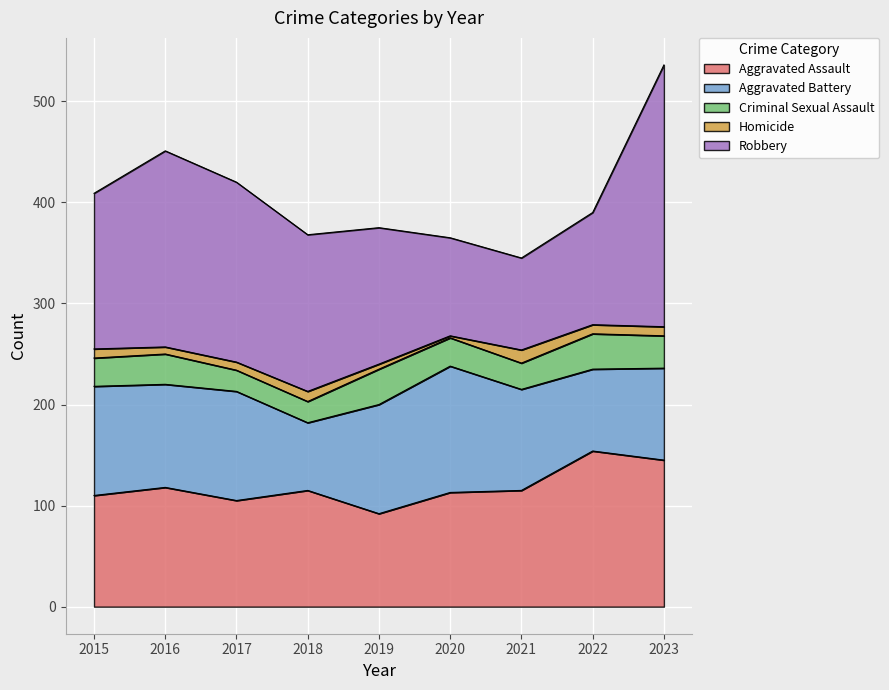

Rank the series at 2015 from lowest to highest value.

Homicide, Criminal Sexual Assault, Aggravated Battery, Aggravated Assault, Robbery